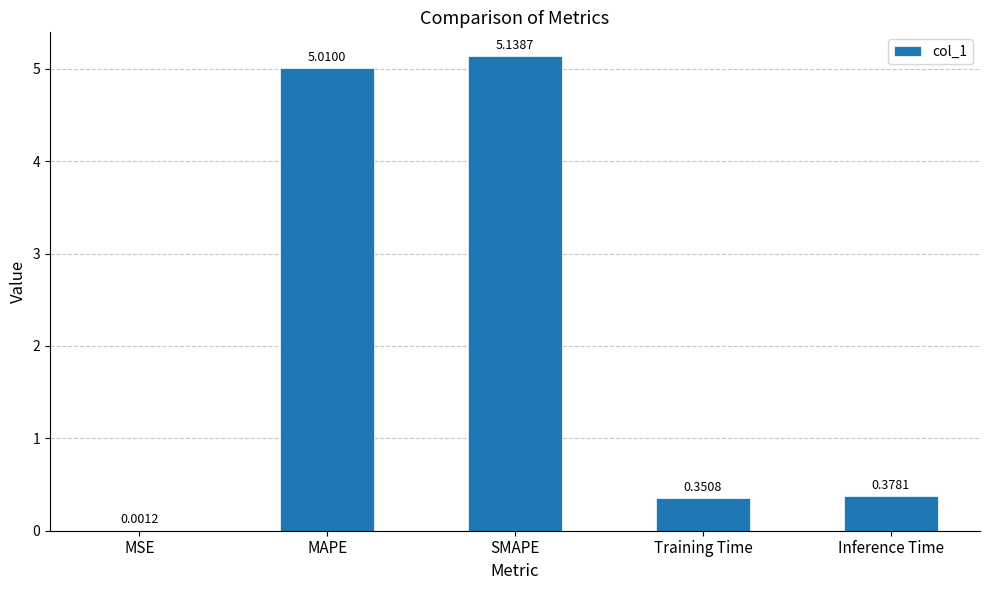

What is the sum of the values at SMAPE and Training Time?

5.5